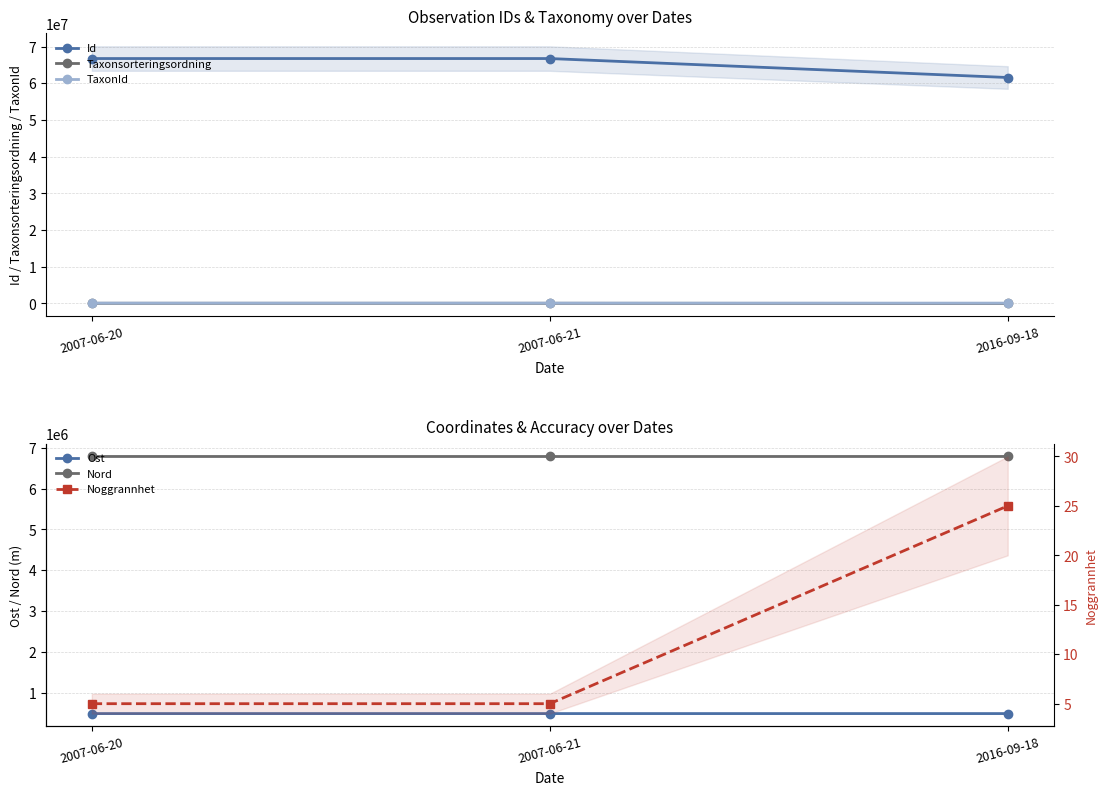

At how many categories does at least one series exceed 30039837?

3